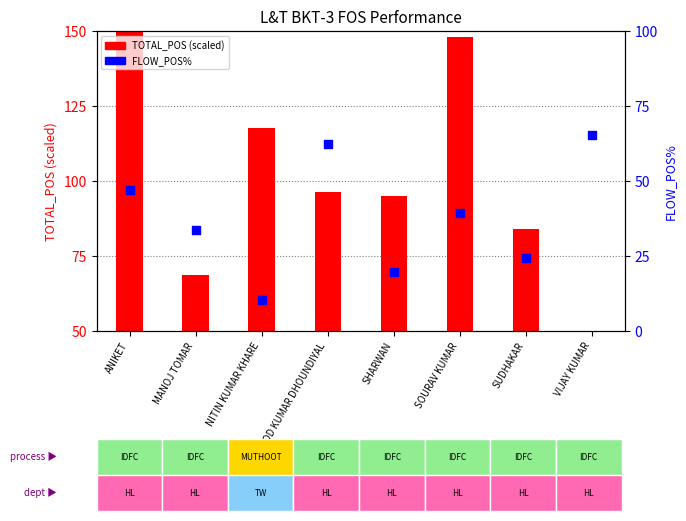

Which series reaches the maximum Y coordinate?

TOTAL_POS (normalized)